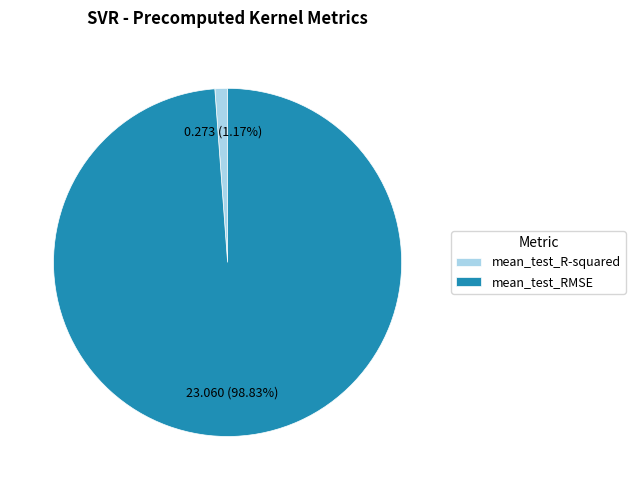

To the nearest percent, what is the average slice percentage?

50%